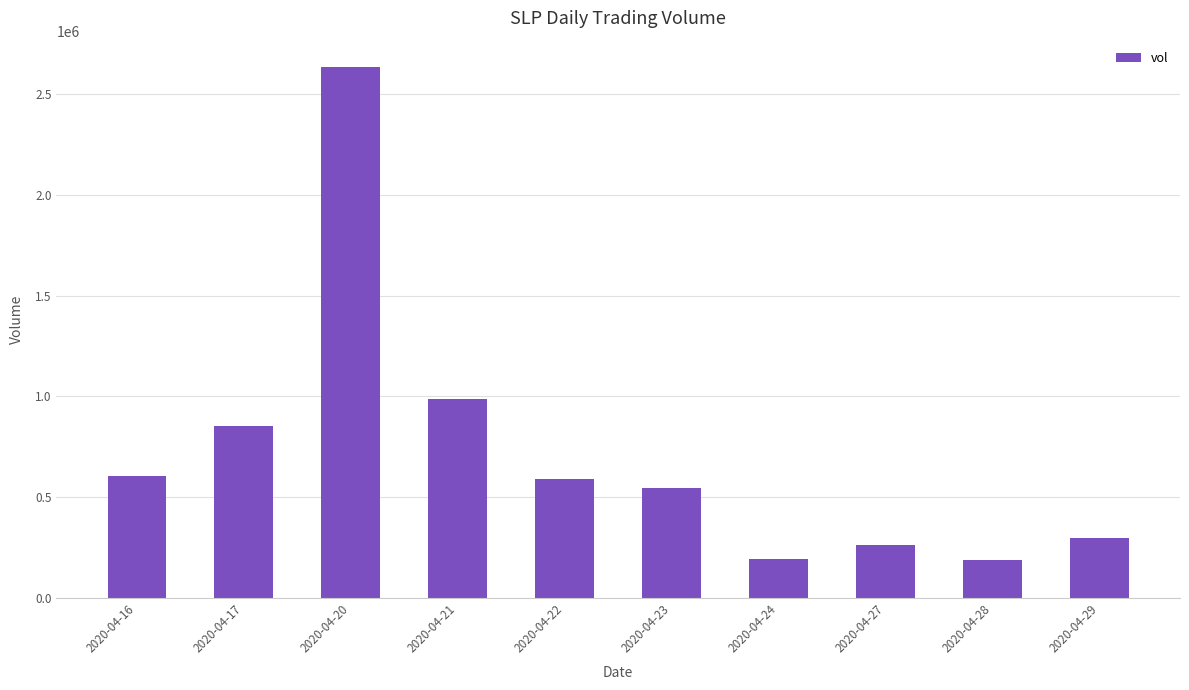

Is it true that the value at 2020-04-20 is 2634400?

True